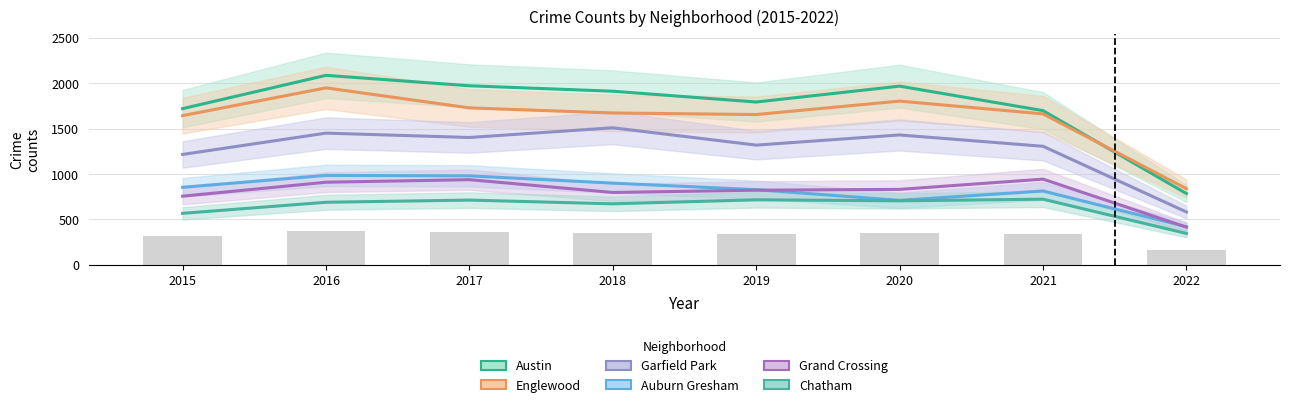

Read the Austin value at 2016, to the nearest 100.

2100